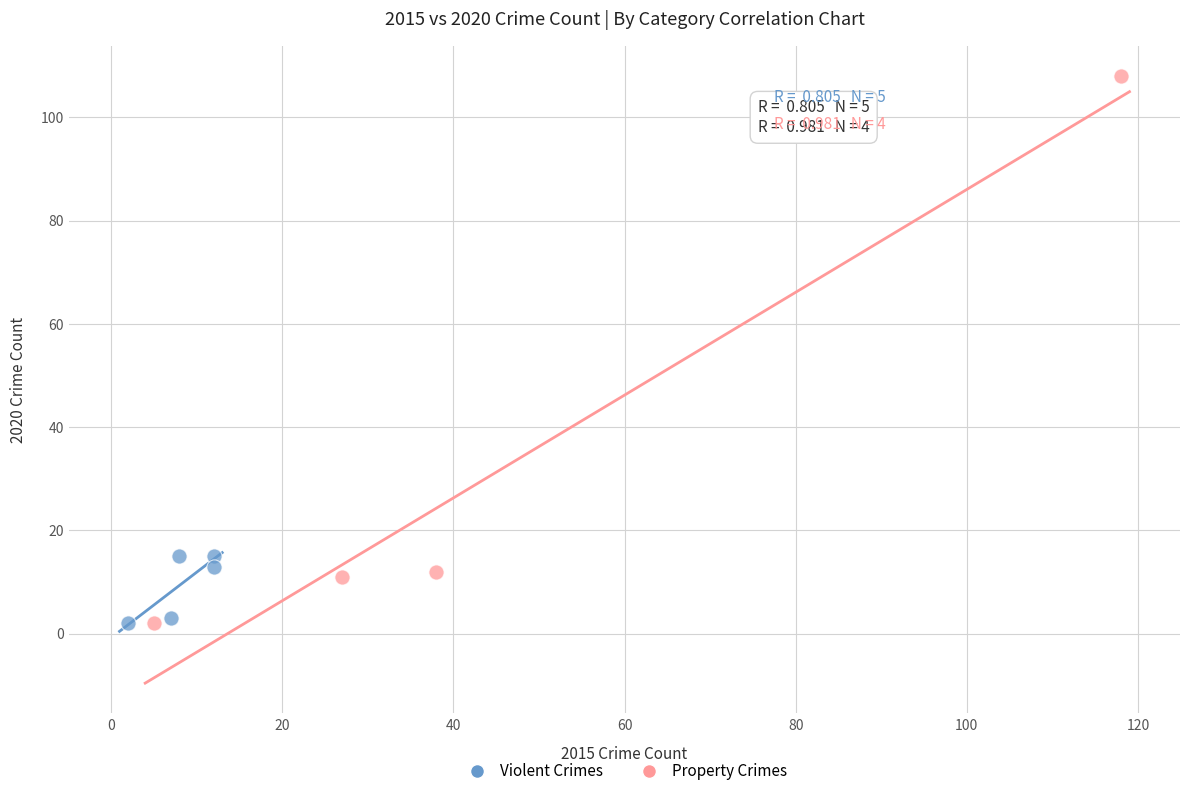

What are all the series names shown in the legend?

Violent Crimes, Property Crimes